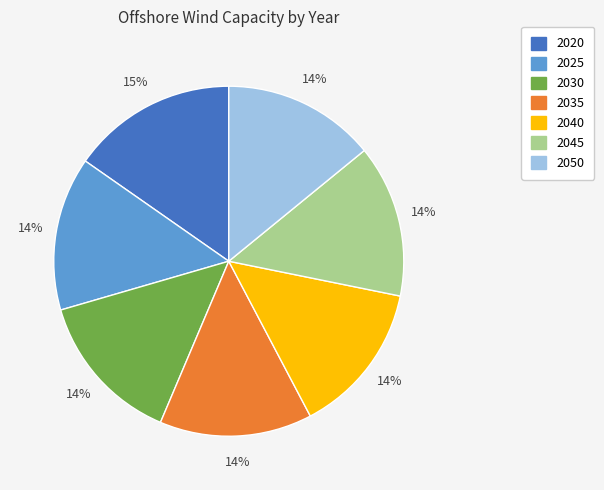

Which category has the biggest portion of the pie?

2020